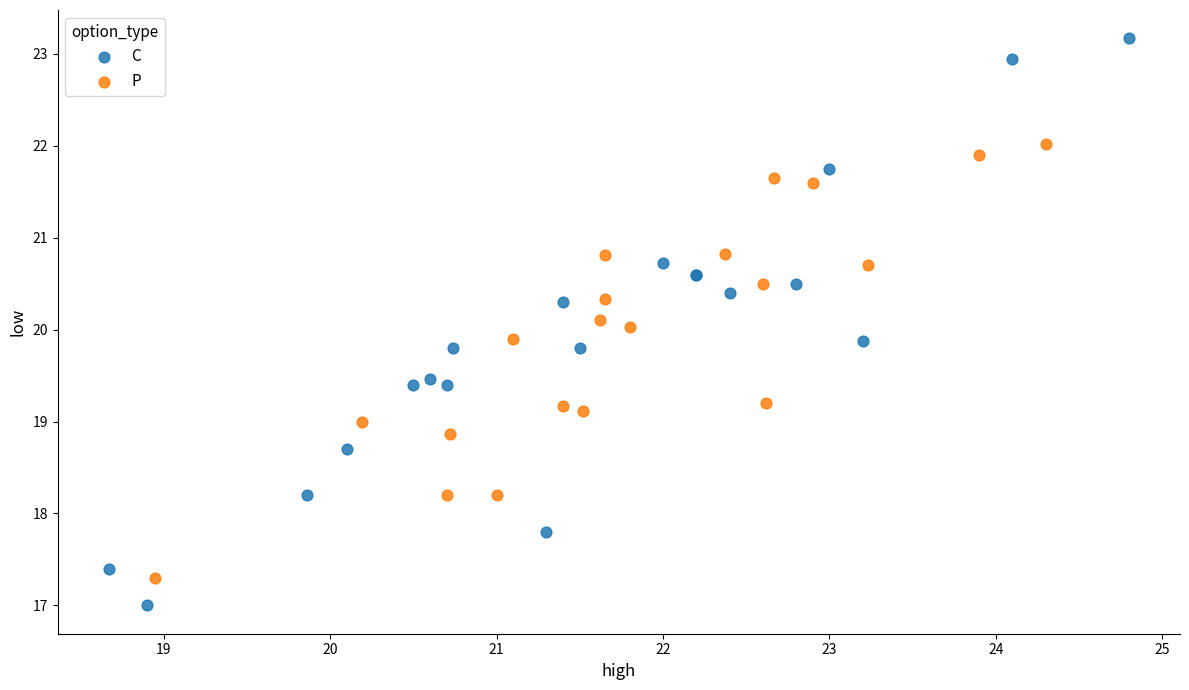

What are all the series names shown in the legend?

C, P